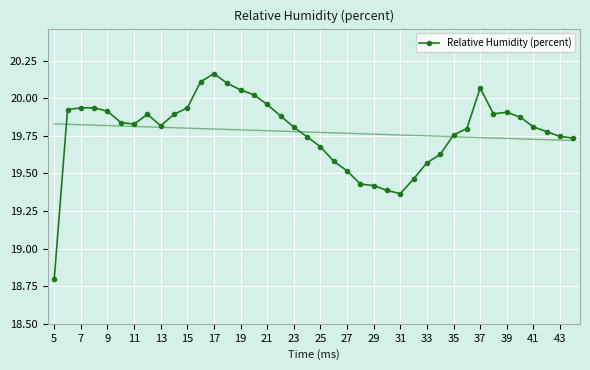

How many interior local peaks (higher than both neighbors) does the data have?

4